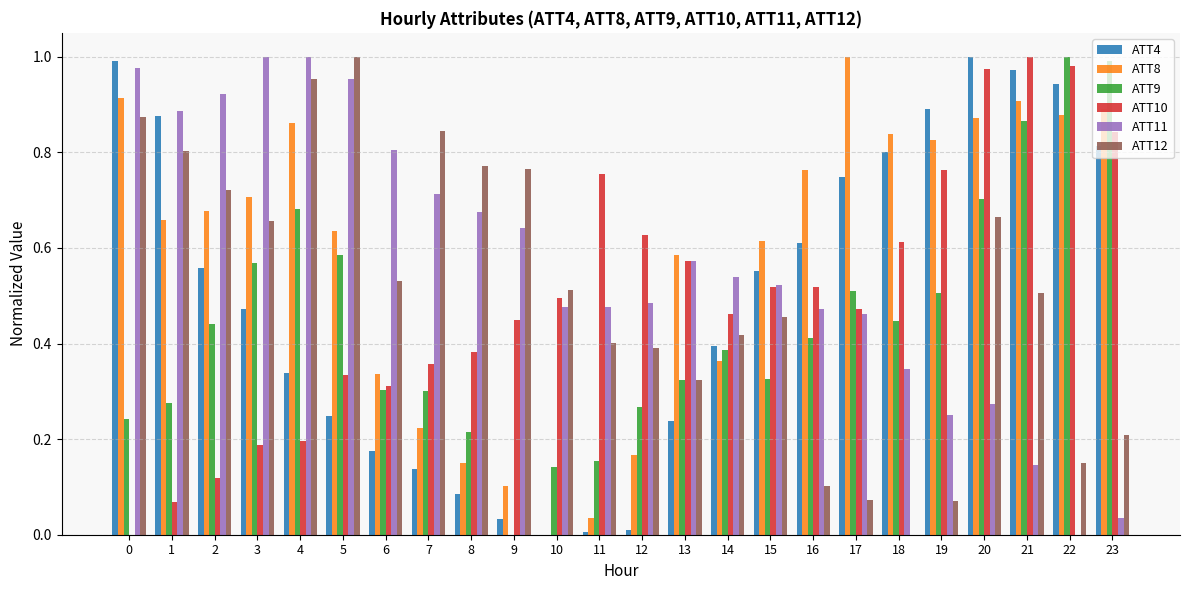

The value of ATT12 at 1 is 0.8. True or false?

True